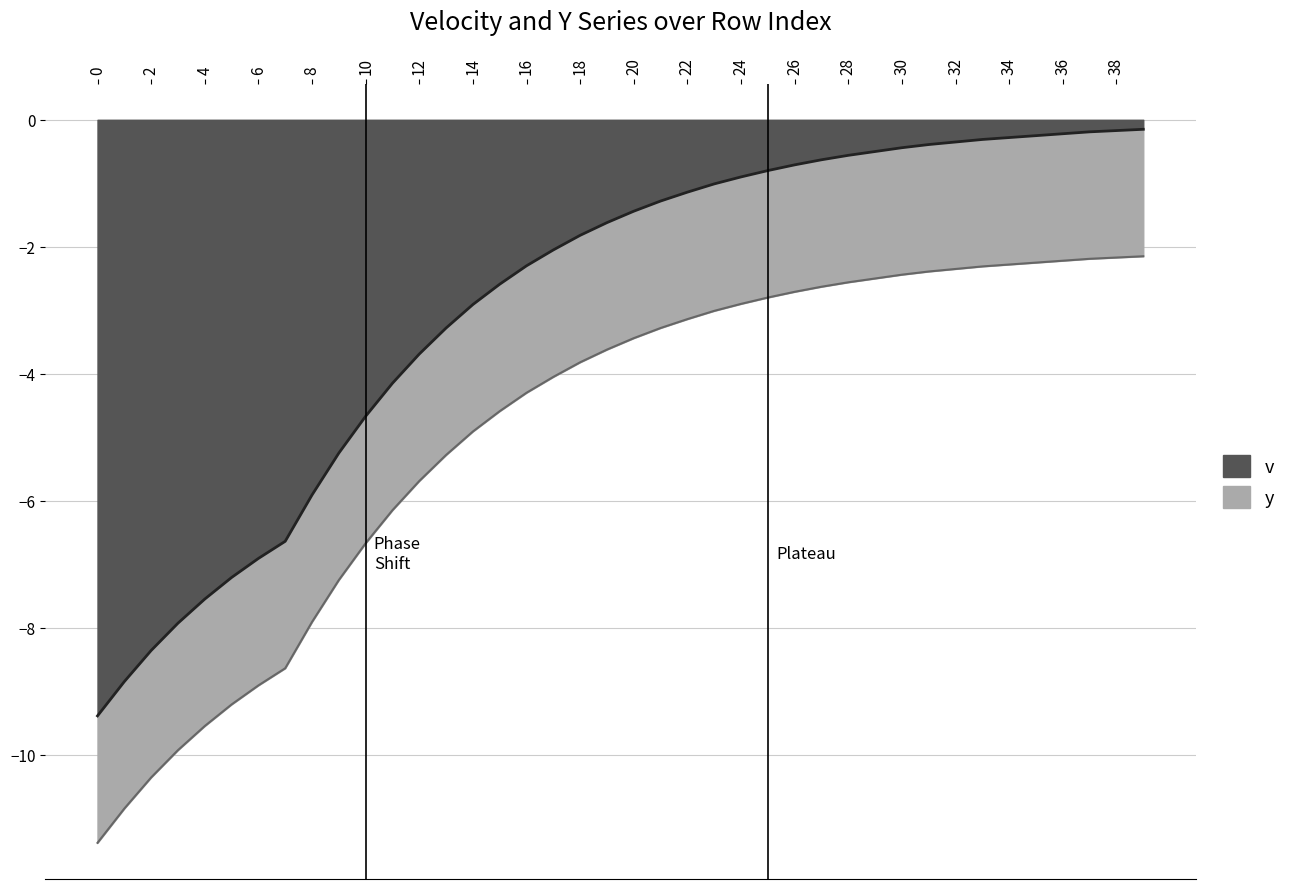

What is the difference between the values at 20 and 9?

3.8